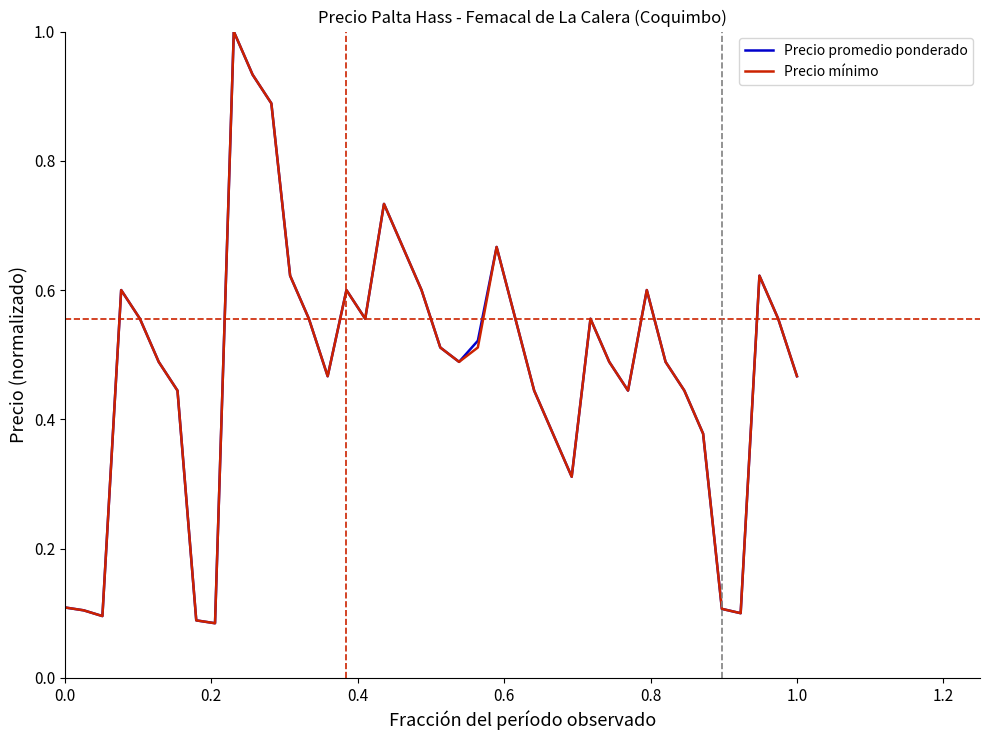

In Precio promedio ponderado, how many points are lower than both neighbors (excluding endpoints)?

8